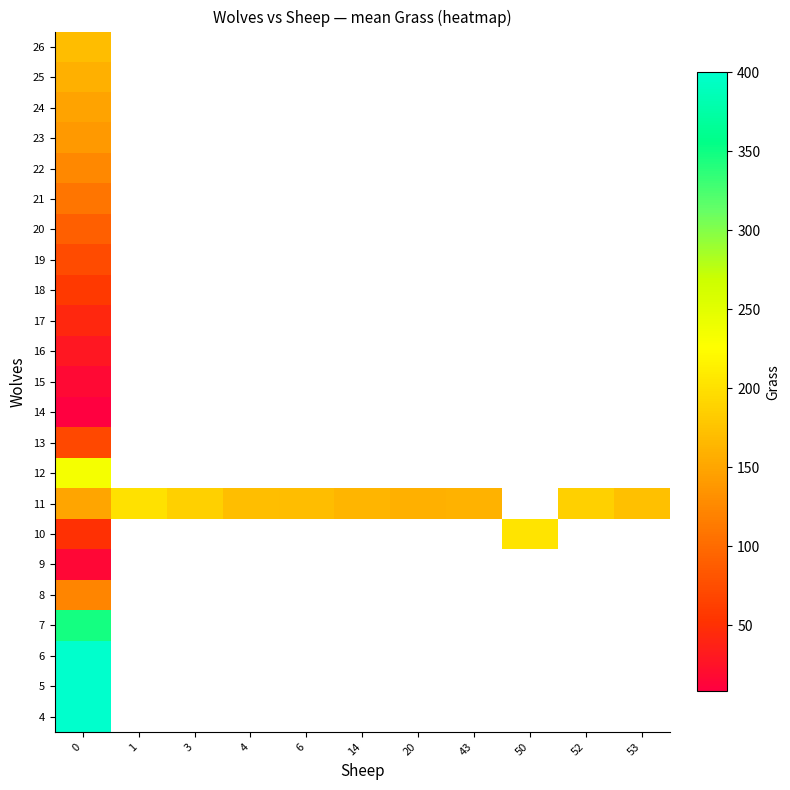

How many values in 9 are above zero?

1